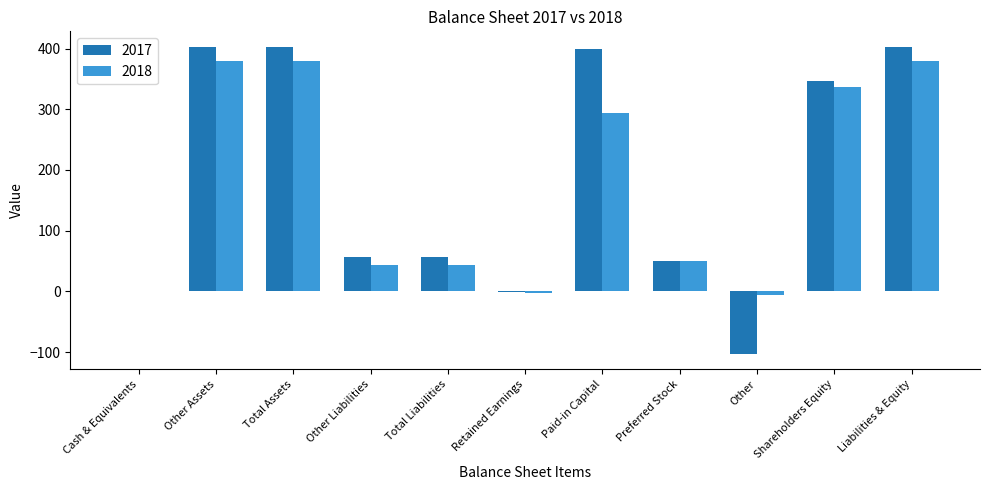

Between Cash & Equivalents and Shareholders Equity, which series saw the biggest shift?

2017